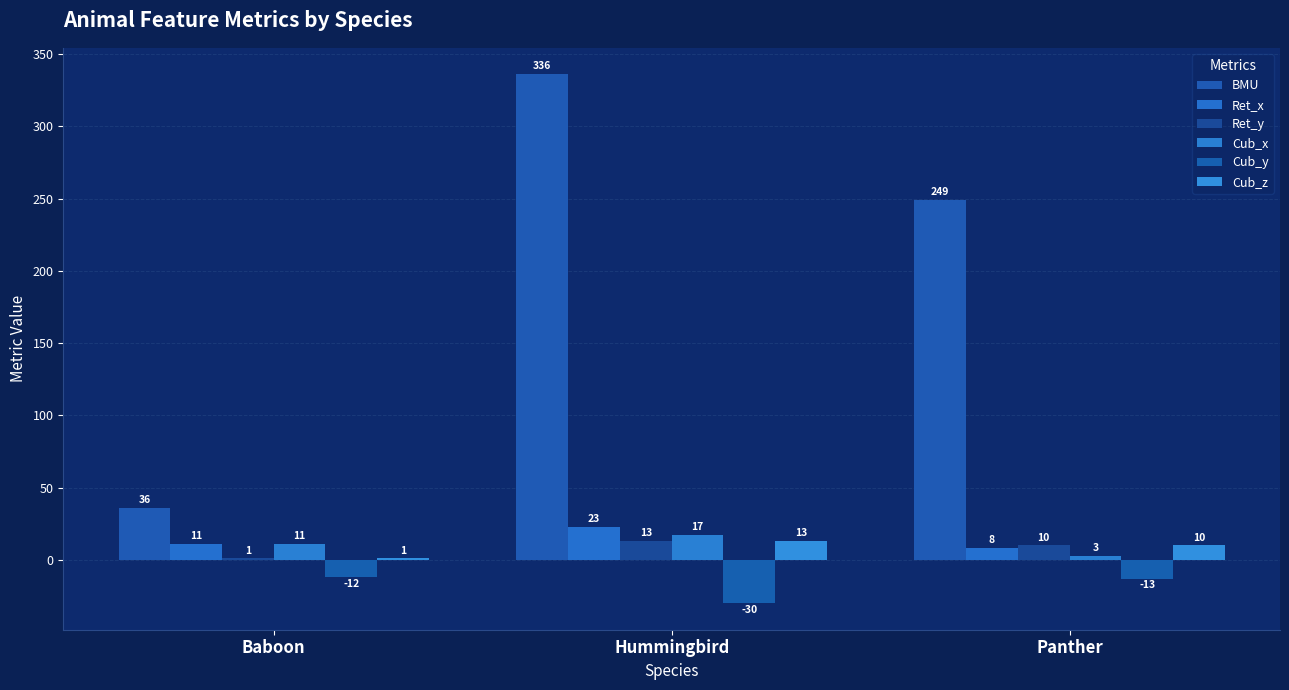

What is the sum of all Cub_z values?

24